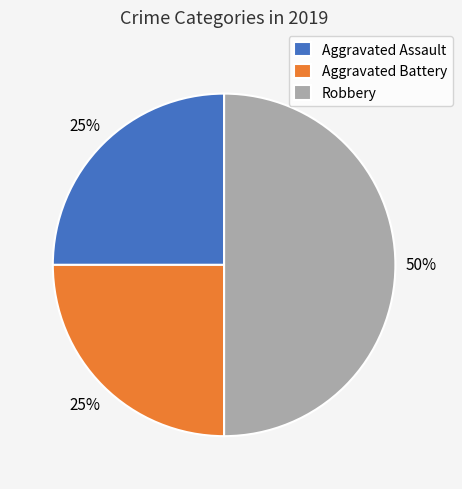

Is Aggravated Battery the majority of the pie?

No